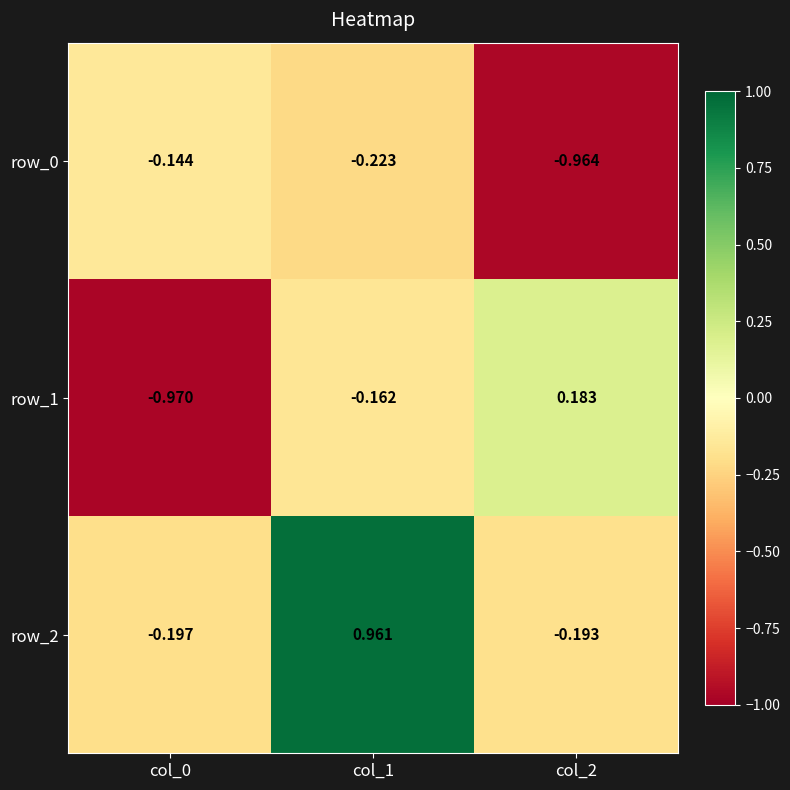

At which label does row_2 first exceed 0?

col_1